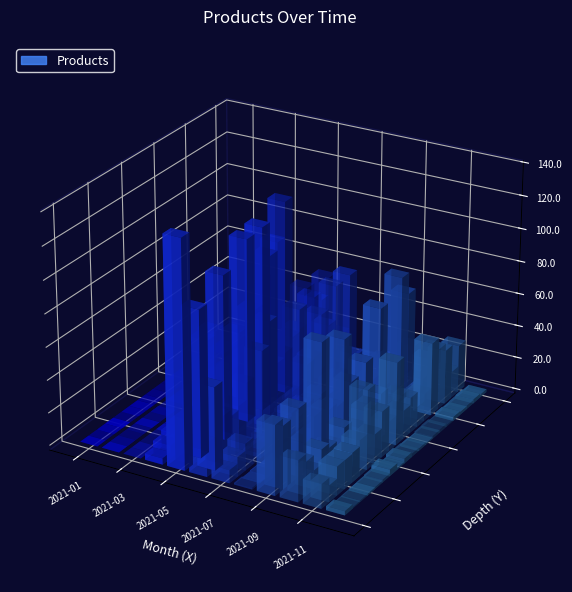

Reading left to right, transcribe all the data shown in this chart.

0	0	0	12	99	55	12	1	48	24	45	3